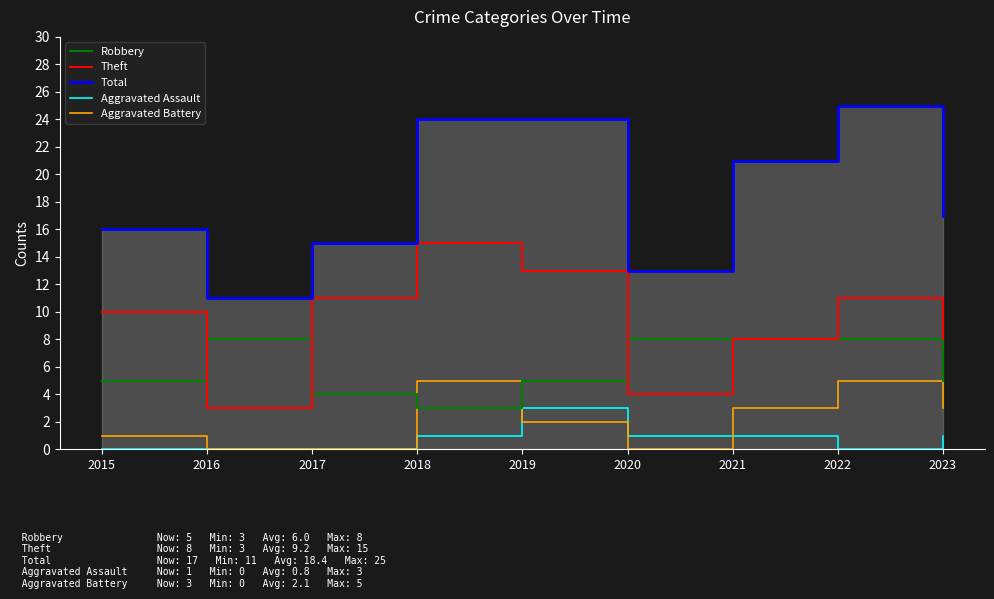

True or false: Aggravated Assault and Theft intersect in this chart.

False